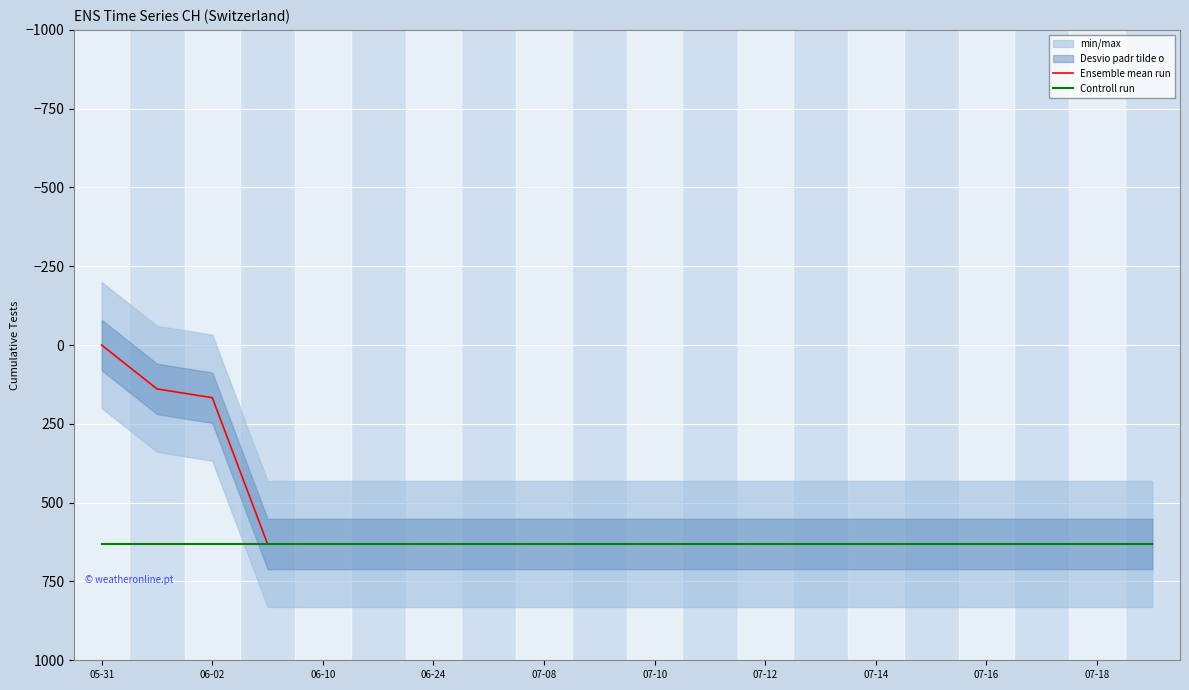

At which label is Controll run closest to 631?

05-31